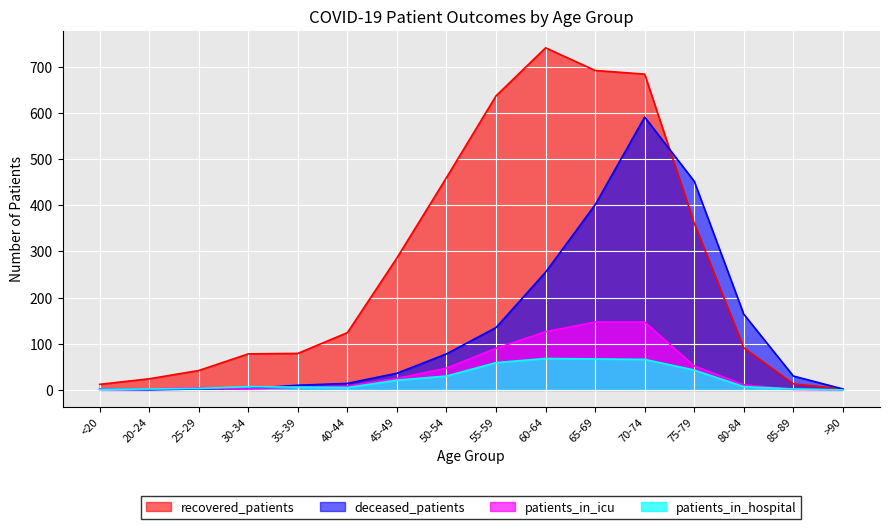

What is the difference between the maximum and minimum values in the recovered_patients series?

739